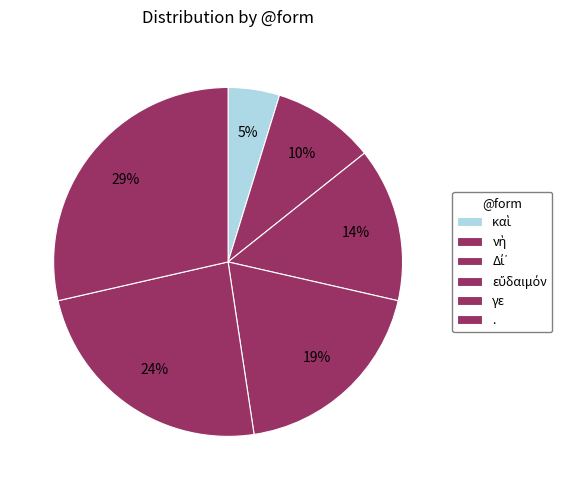

True or false: . accounts for 19% of the total.

False